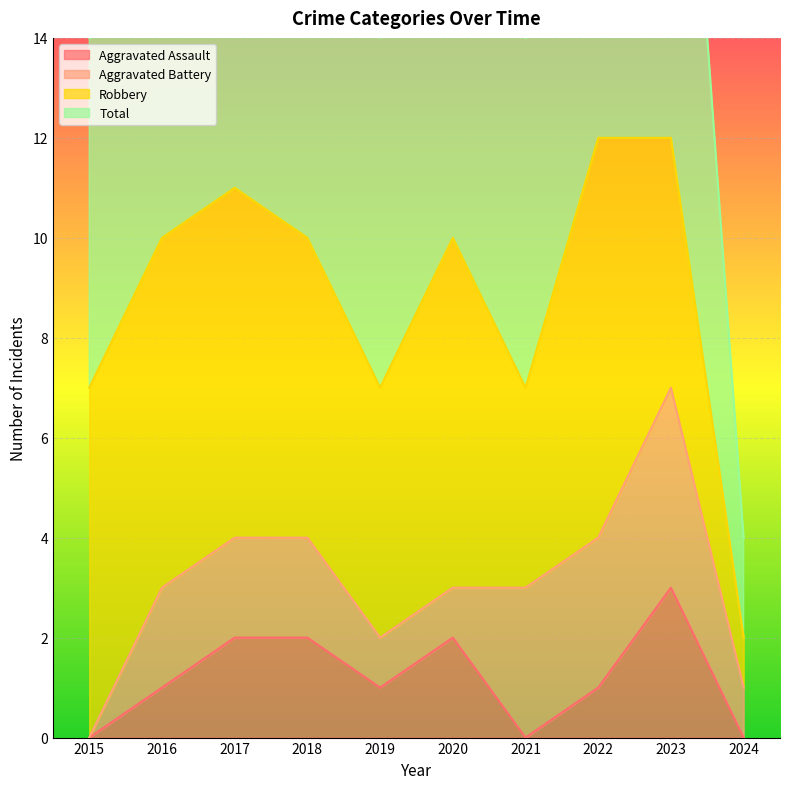

In Aggravated Assault, how many points are higher than both neighbors (excluding endpoints)?

2